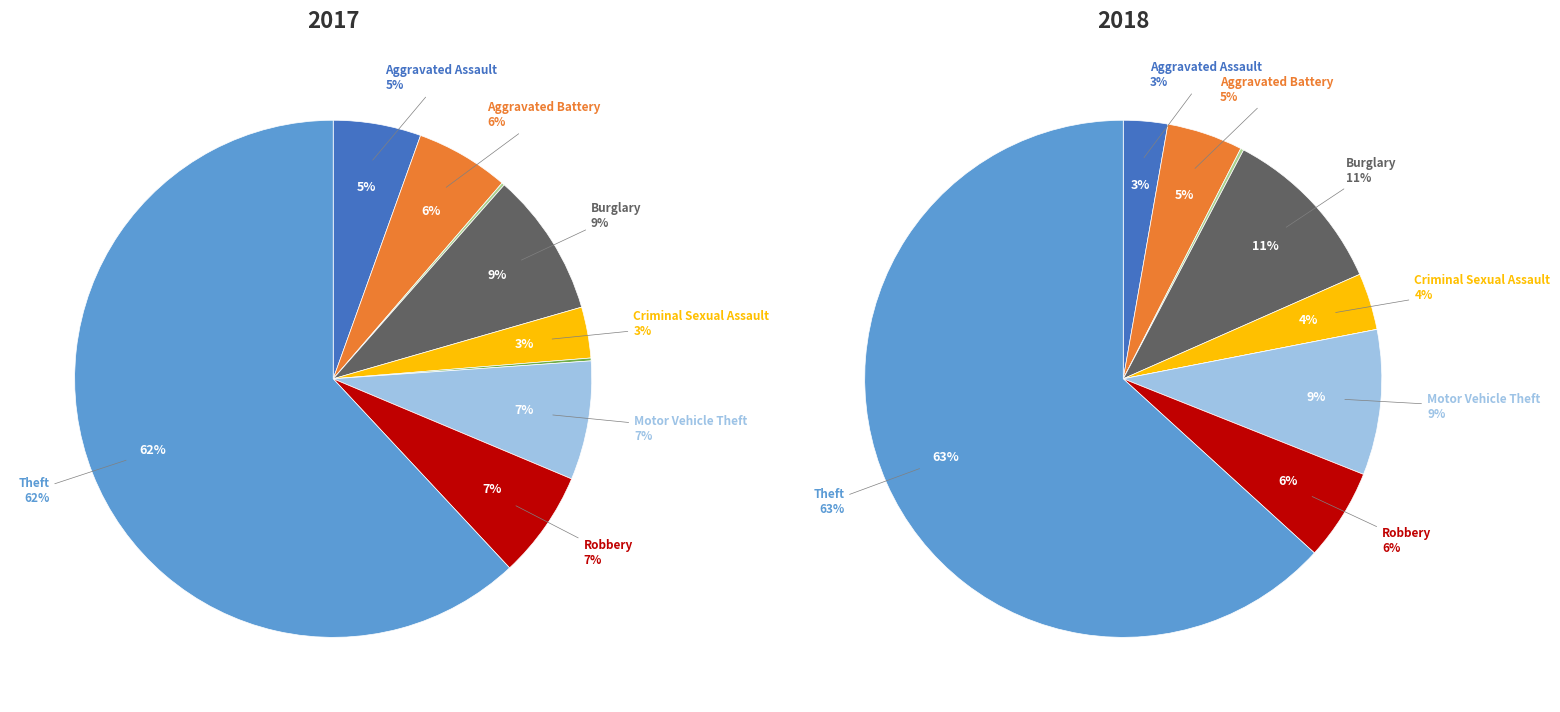

Do 6 and 7 together represent more than half of the pie?

No